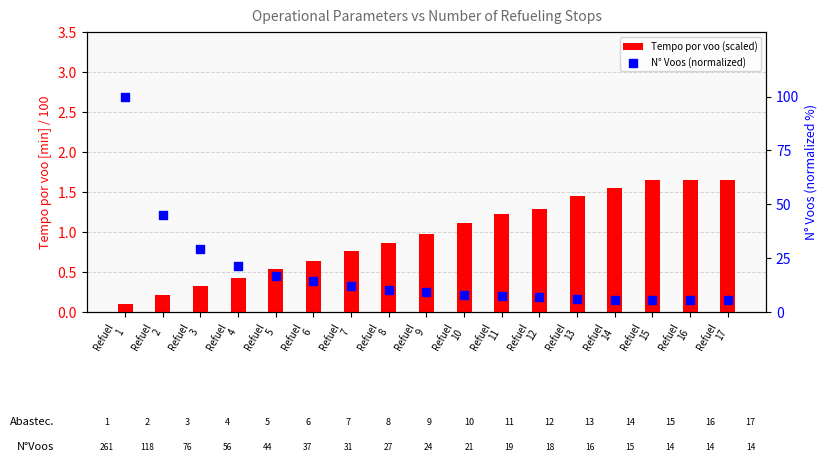

Is the value of N° Voos (normalized) at Refuel
10 greater than the value of Tempo por voo (scaled) at Refuel
9?

Yes